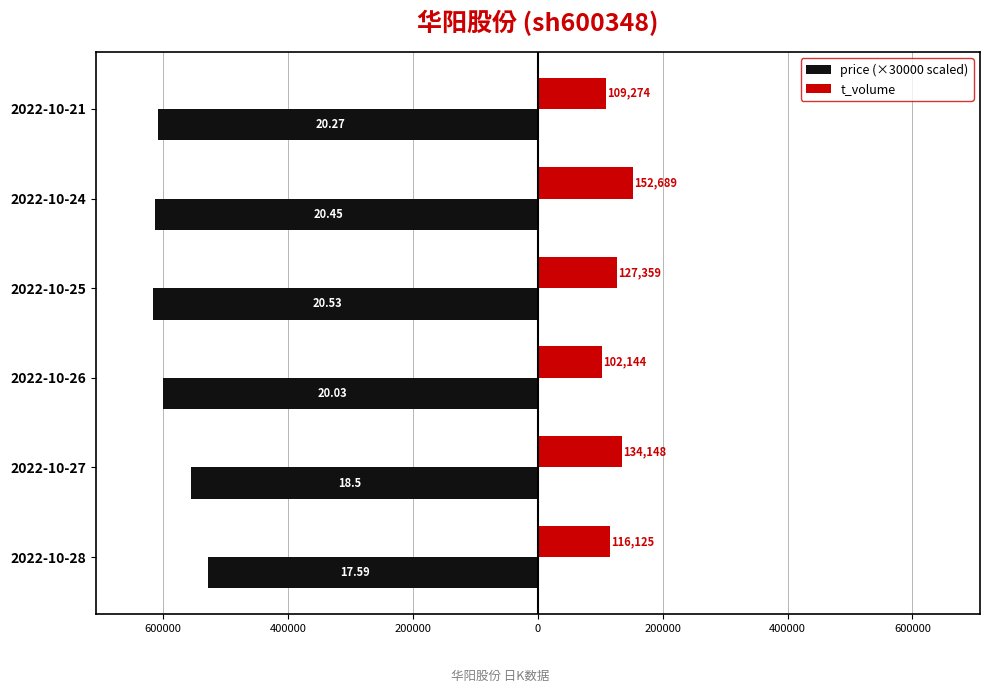

What are all the series names shown in the legend?

price (×30000 scaled), t_volume